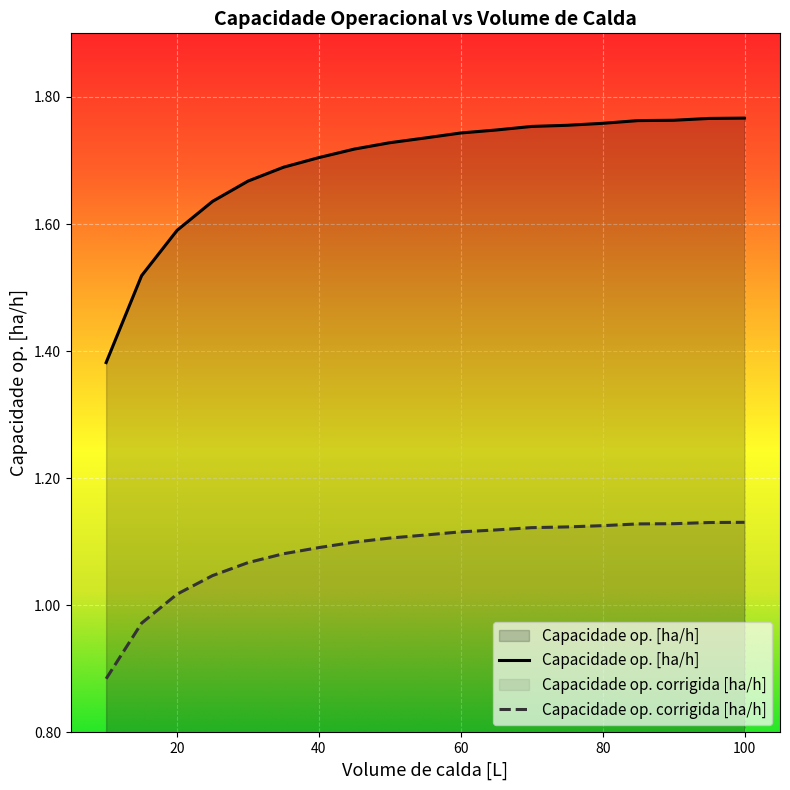

Which series has the largest range (max minus min)?

Capacidade op. [ha/h]